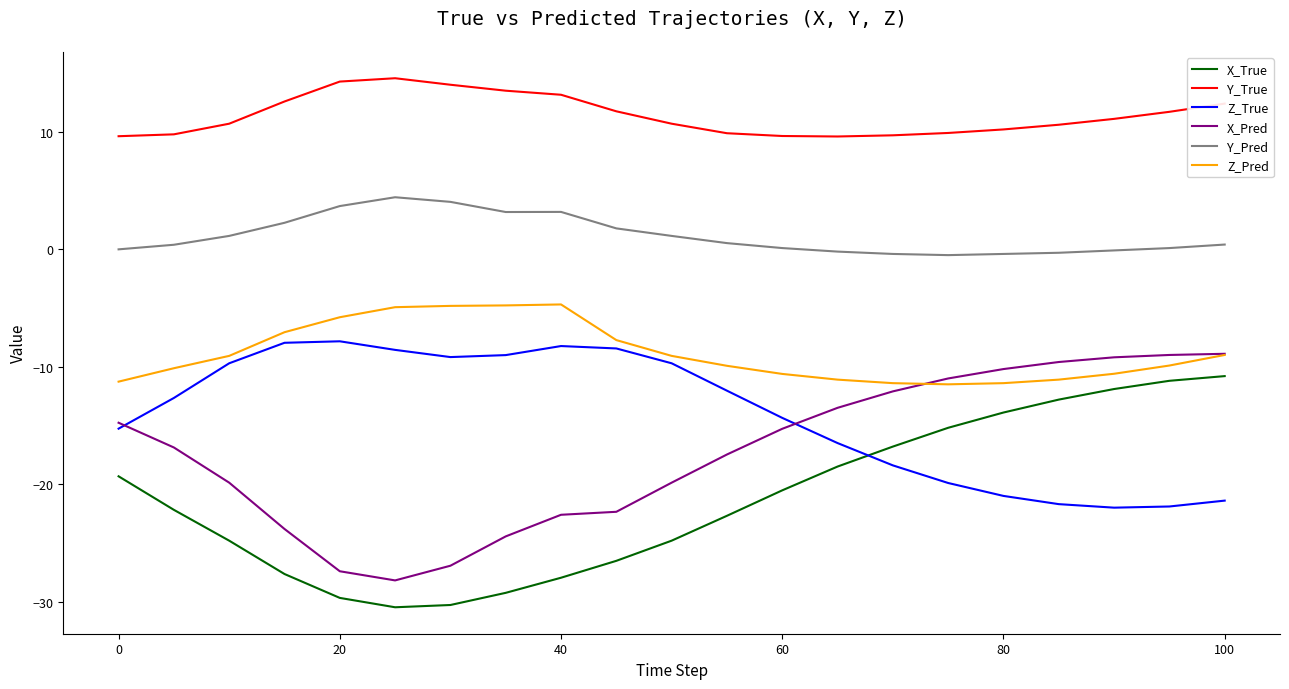

Count the number of data series in this chart.

6